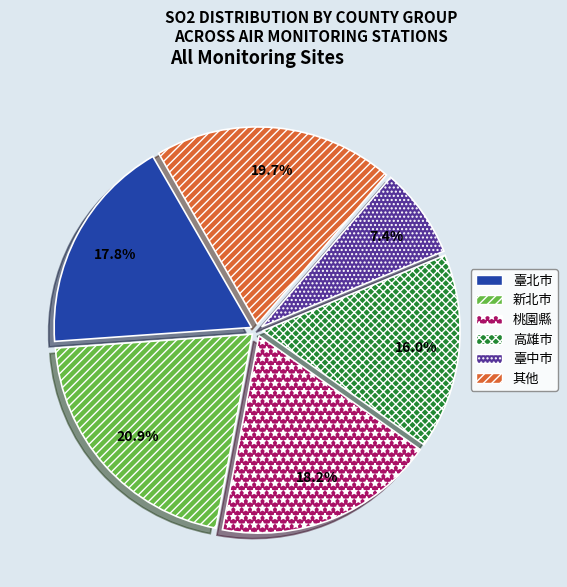

Is there any slice that represents more than half of the pie?

No